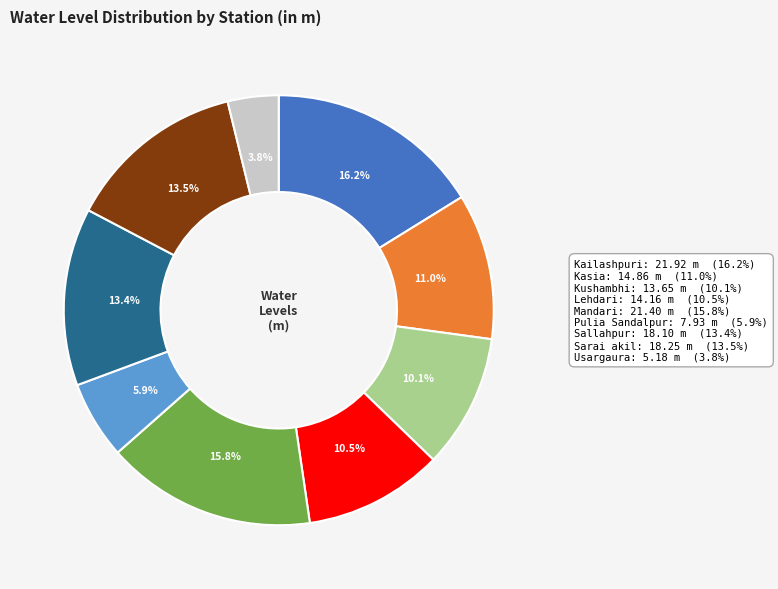

Does any single category account for the majority?

No